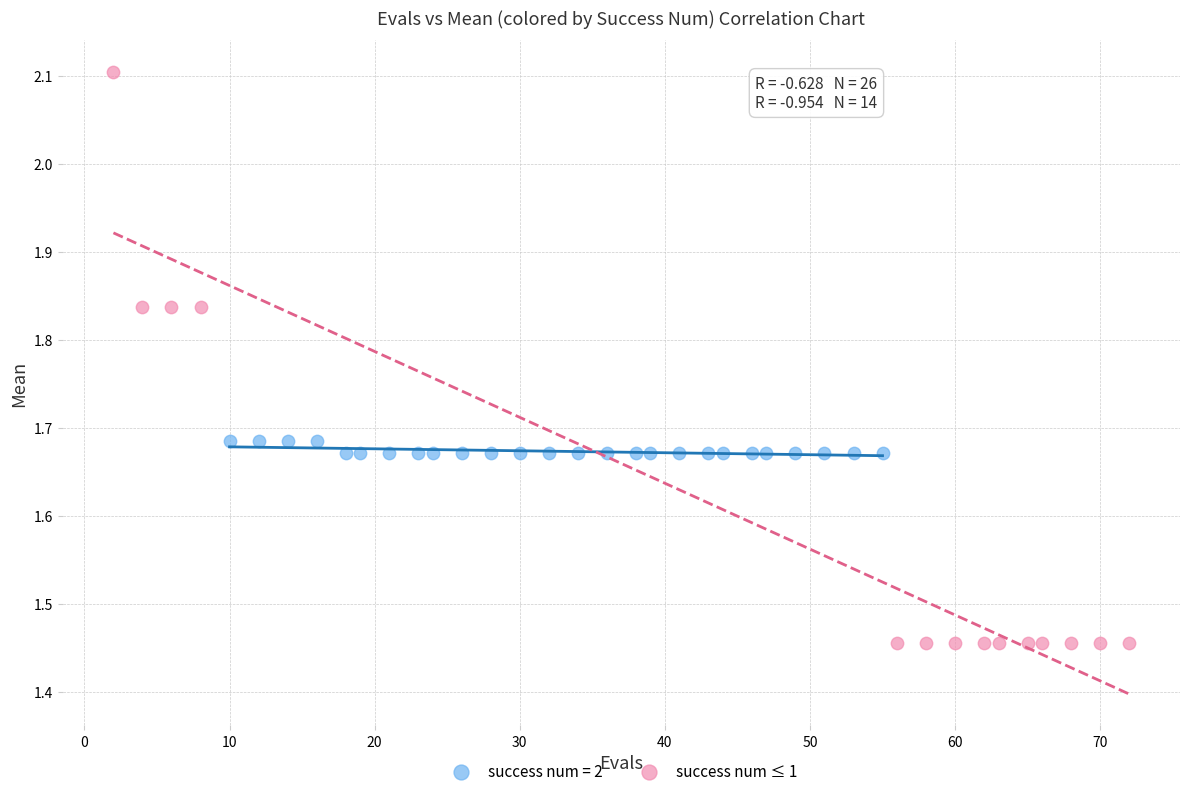

Which series reaches the minimum Y coordinate?

success num ≤ 1